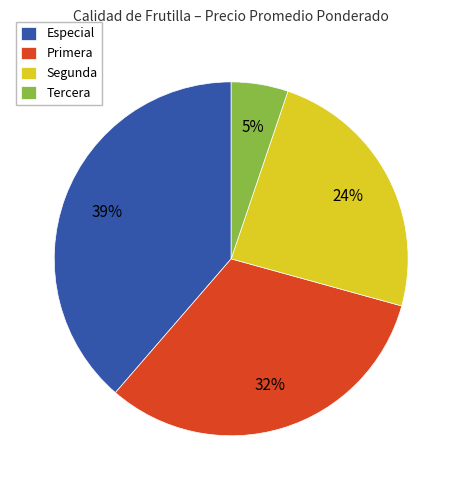

Which category has the biggest portion of the pie?

Especial